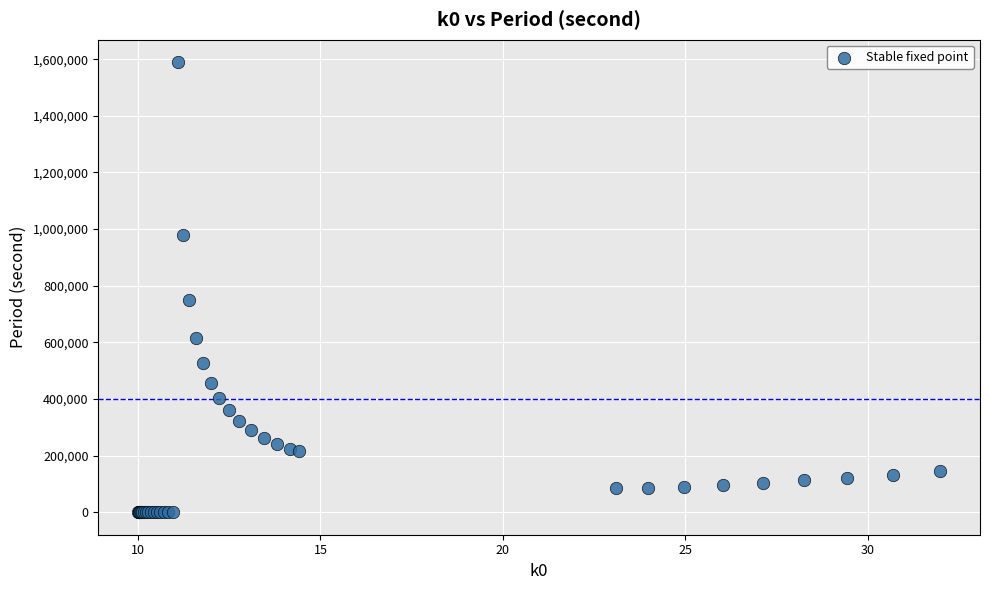

What Y value in the scatter plot is closest to 794565?

749063.0